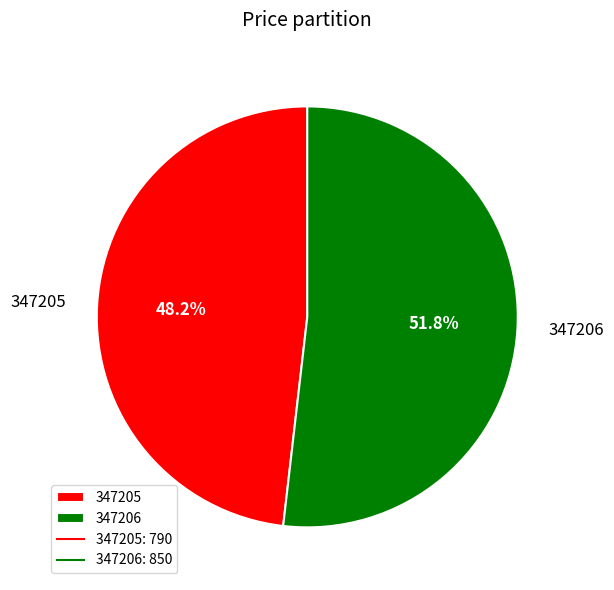

How much of the chart is everything except 347206?

48.2%